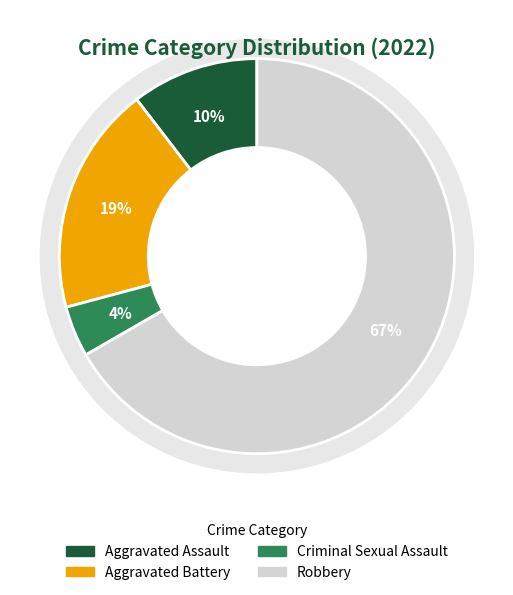

Which slice is the largest?

Robbery